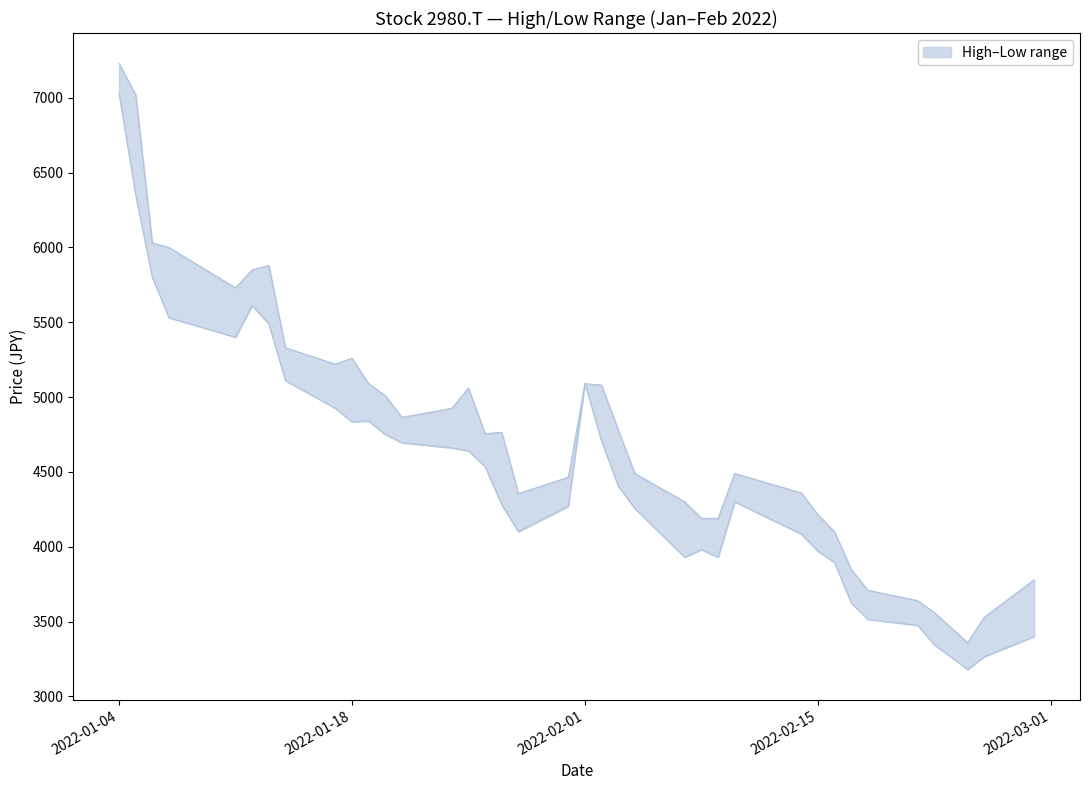

Reading right to left, what are all the values shown in this chart?

High: 2022-02-28=3780	2022-02-25=3530	2022-02-24=3360	2022-02-22=3560	2022-02-21=3640	2022-02-18=3710	2022-02-17=3850	2022-02-16=4100	2022-02-15=4215	2022-02-14=4360	2022-02-10=4490	2022-02-09=4190	2022-02-08=4190	2022-02-07=4300	2022-02-04=4490	2022-02-03=4780	2022-02-02=5080	2022-02-01=5090	2022-01-31=4465	2022-01-28=4355	2022-01-27=4765	2022-01-26=4755	2022-01-25=5060	2022-01-24=4925	2022-01-21=4865	2022-01-20=5010	2022-01-19=5090	2022-01-18=5260	2022-01-17=5220	2022-01-14=5330	2022-01-13=5880	2022-01-12=5850	2022-01-11=5730	2022-01-07=6000	2022-01-06=6030	2022-01-05=7020	2022-01-04=7230
Low: 2022-02-28=3400	2022-02-25=3265	2022-02-24=3180	2022-02-22=3345	2022-02-21=3475	2022-02-18=3515	2022-02-17=3625	2022-02-16=3895	2022-02-15=3970	2022-02-14=4085	2022-02-10=4300	2022-02-09=3930	2022-02-08=3980	2022-02-07=3930	2022-02-04=4255	2022-02-03=4405	2022-02-02=4705	2022-02-01=5090	2022-01-31=4270	2022-01-28=4100	2022-01-27=4280	2022-01-26=4535	2022-01-25=4640	2022-01-24=4660	2022-01-21=4695	2022-01-20=4750	2022-01-19=4840	2022-01-18=4835	2022-01-17=4925	2022-01-14=5110	2022-01-13=5490	2022-01-12=5610	2022-01-11=5400	2022-01-07=5530	2022-01-06=5800	2022-01-05=6350	2022-01-04=7030